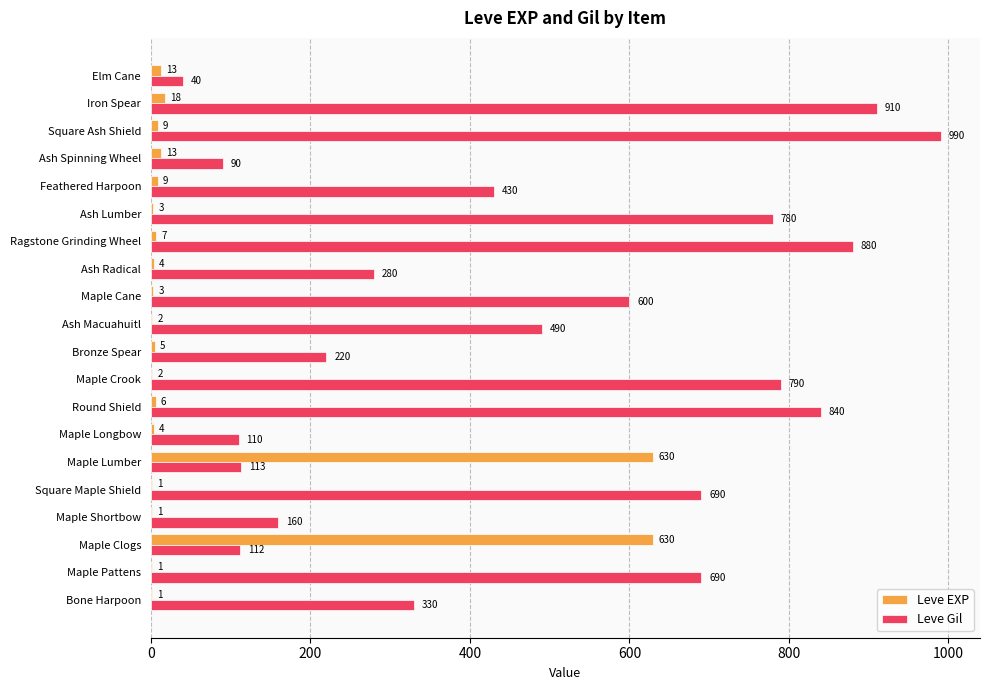

Which series changed the most between Square Maple Shield and Iron Spear?

Leve Gil